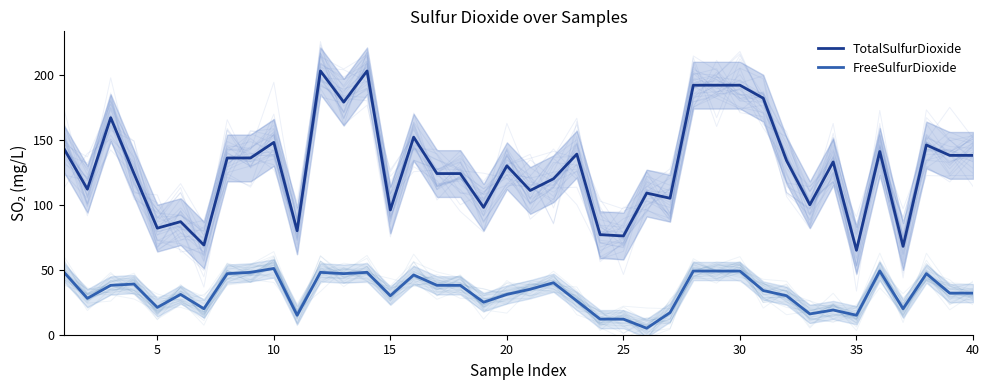

Is the value of TotalSulfurDioxide at 35 greater than the value of FreeSulfurDioxide at 25?

Yes